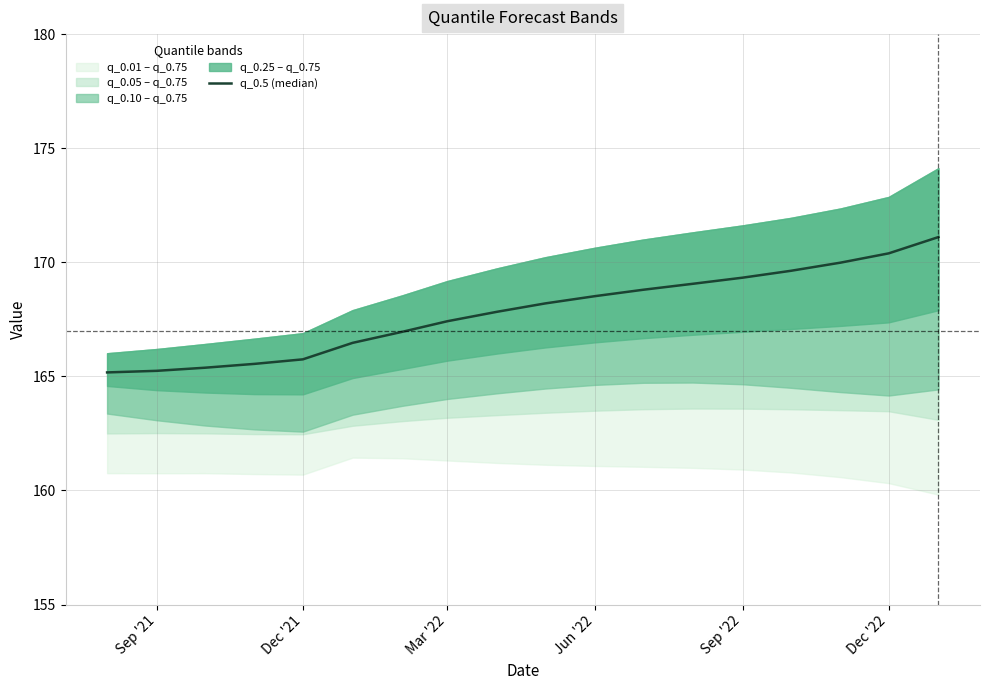

Count the number of categories in the chart.

18